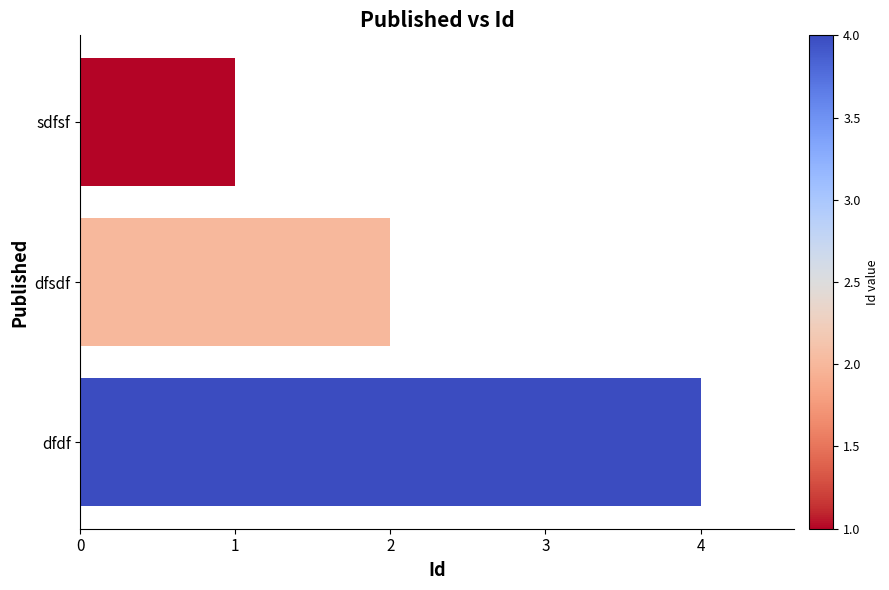

Are the bars grouped side by side (vs. stacked)?

No